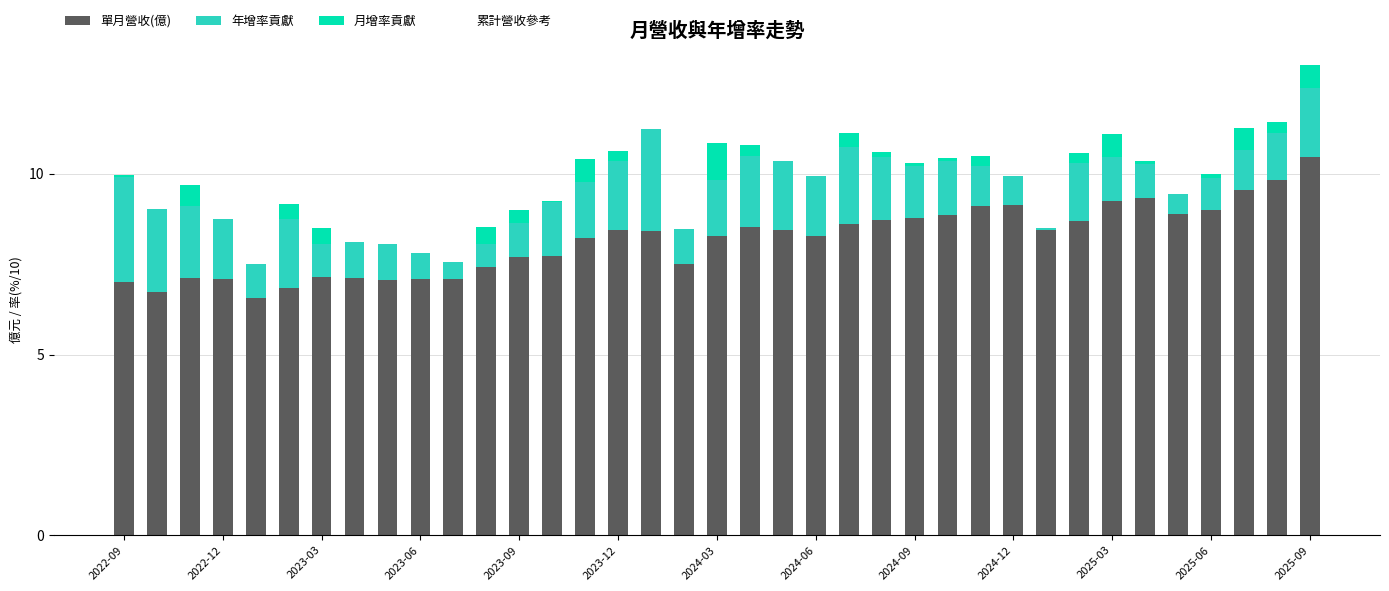

What is the sum of all 單月營收(億) values?

302.5